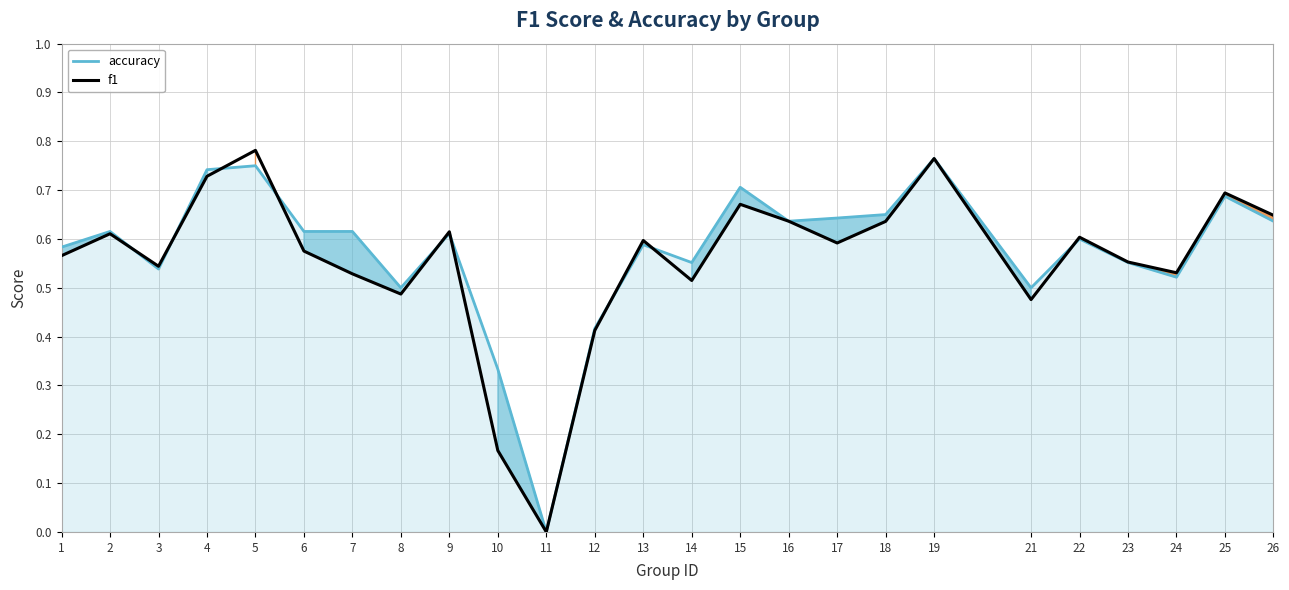

Between 2 and 24, which series saw the biggest shift?

accuracy